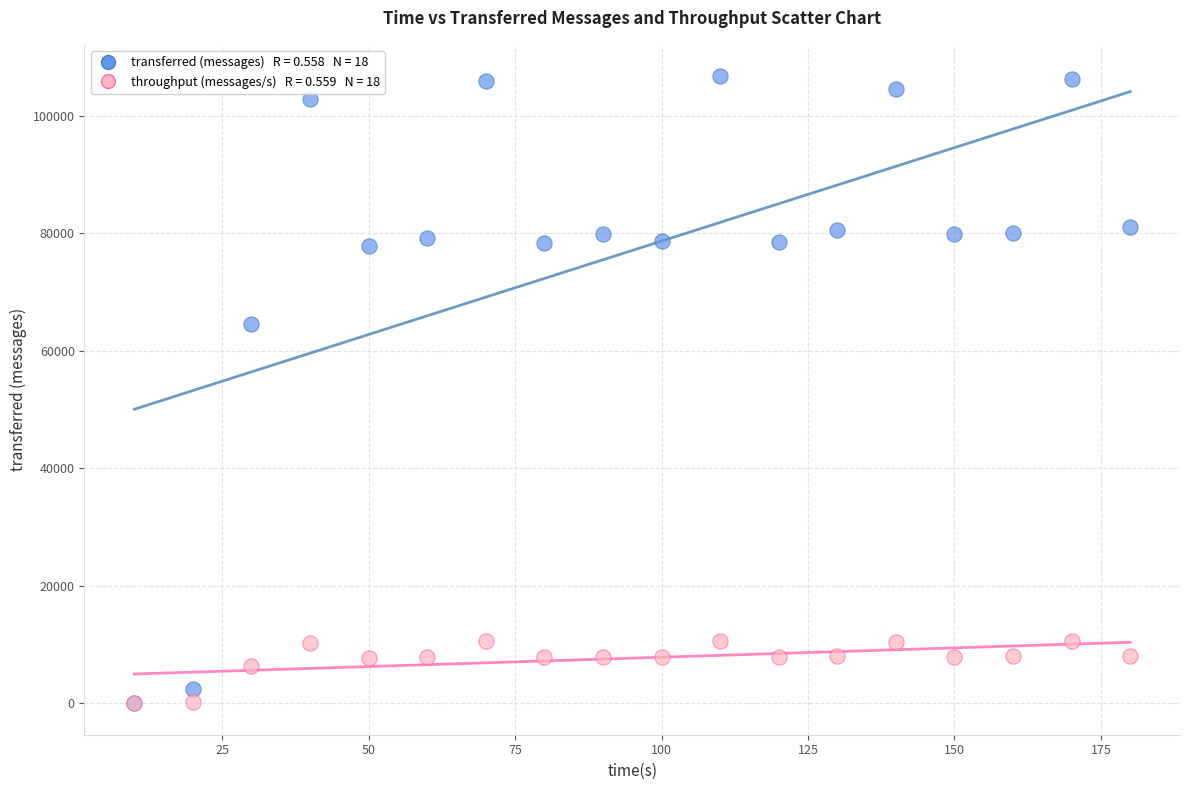

Across all series, what Y value is closest to 53390?

64520